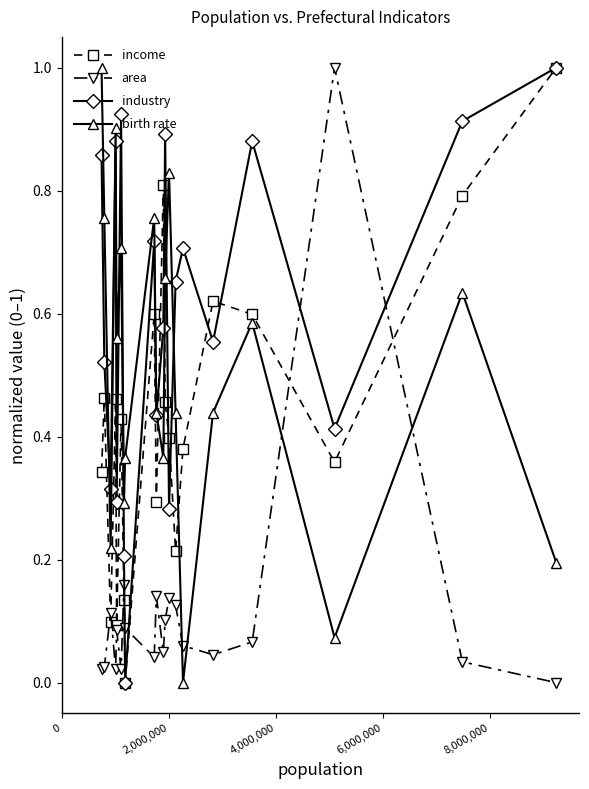

Which series has the largest total across all categories?

industry